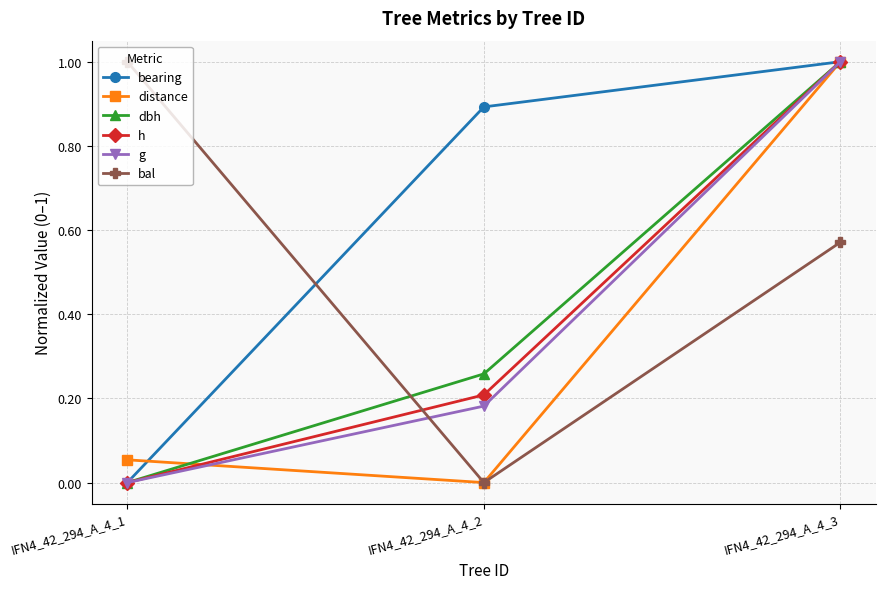

Count the h values in the range 0 to 1.

3